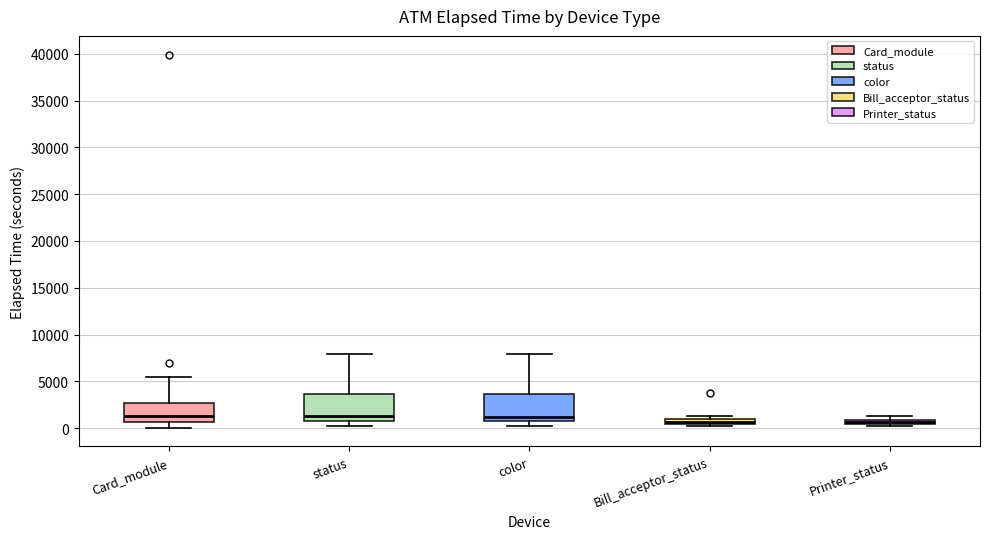

Where is the lower edge of the box for Bill_acceptor_status on the y-axis? The values are not printed on the chart, so give them approximately, as read against the axis.

500